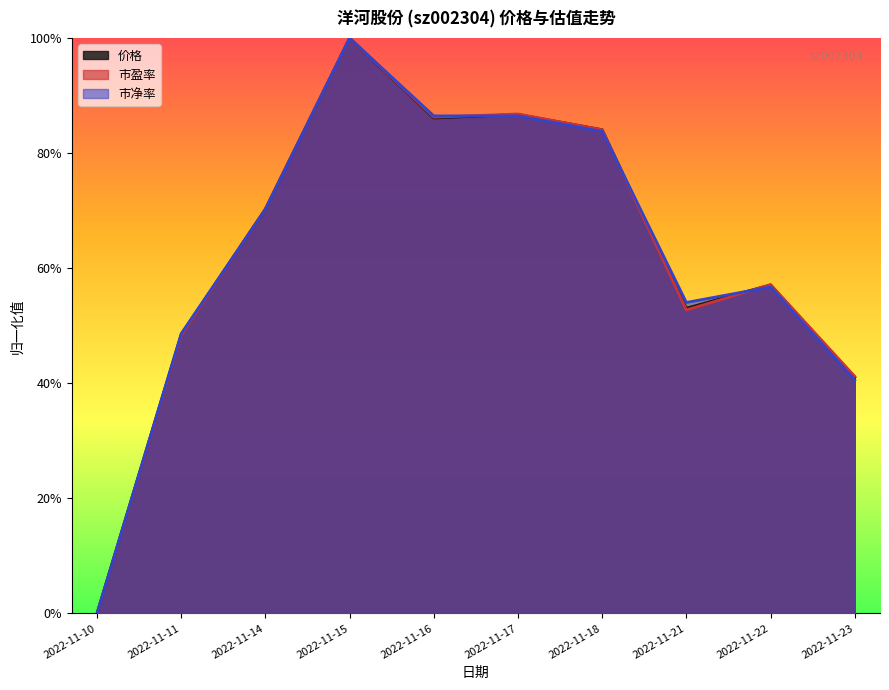

At which label does 市净率 reach its peak?

2022-11-15